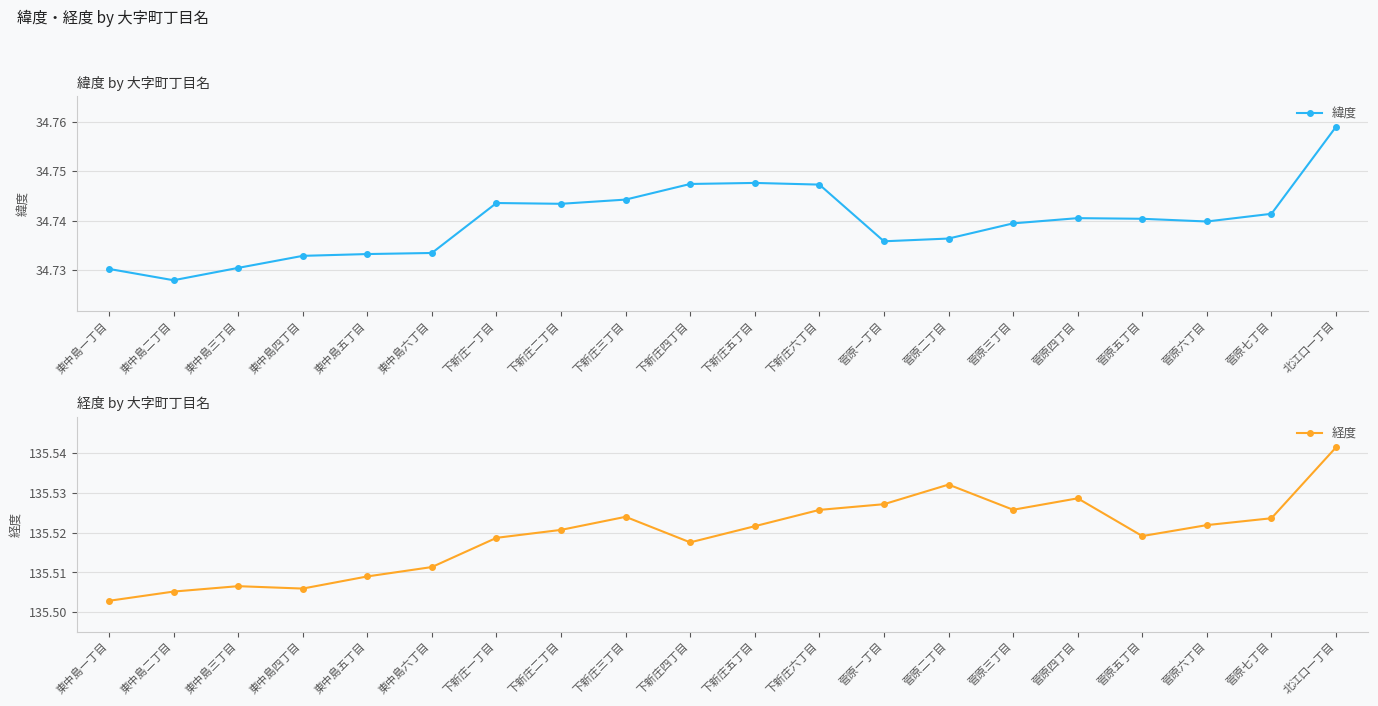

How many series are shown in this chart?

2